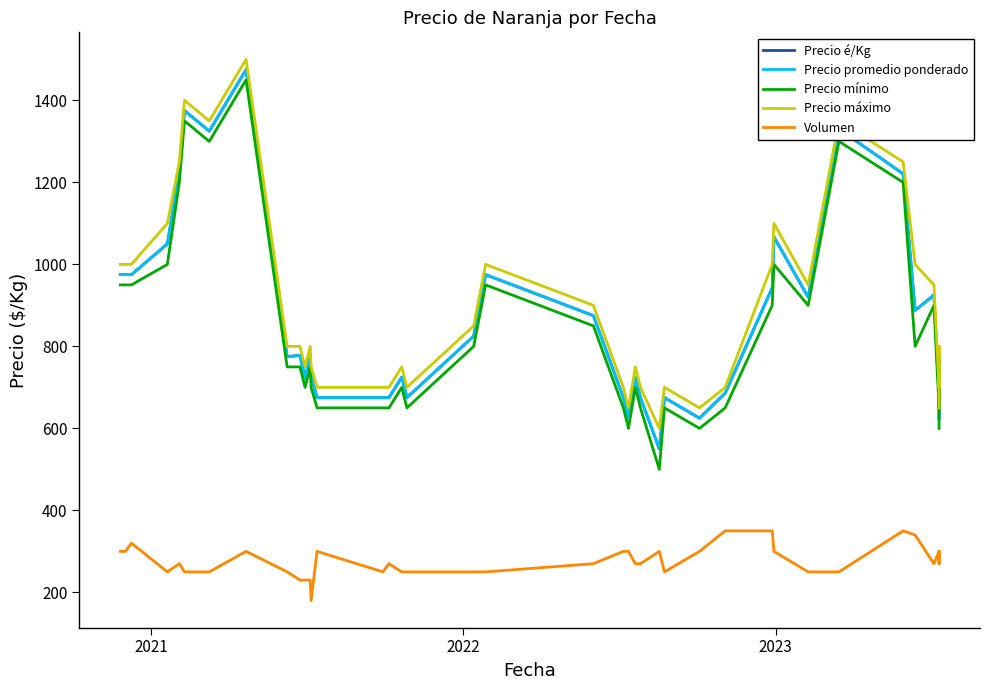

What is the smallest value displayed?

180